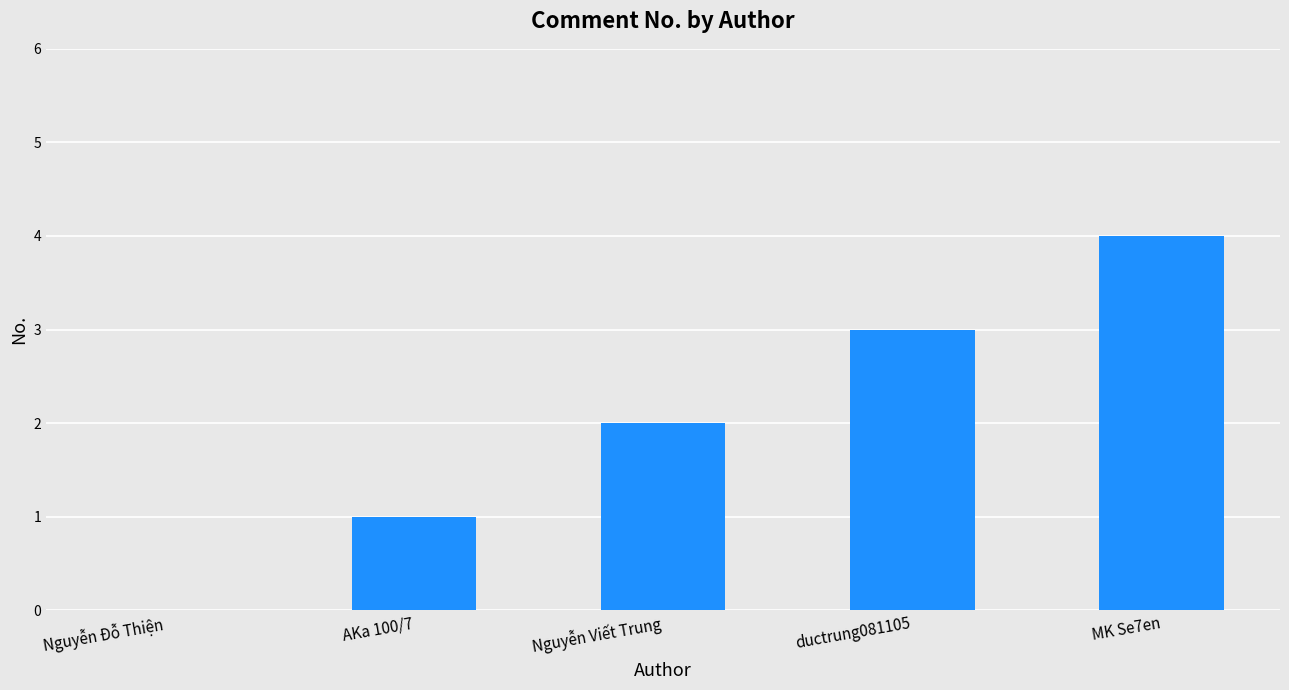

What is the ratio of the value at Nguyễn Viết Trung to the value at ductrung081105?

0.7